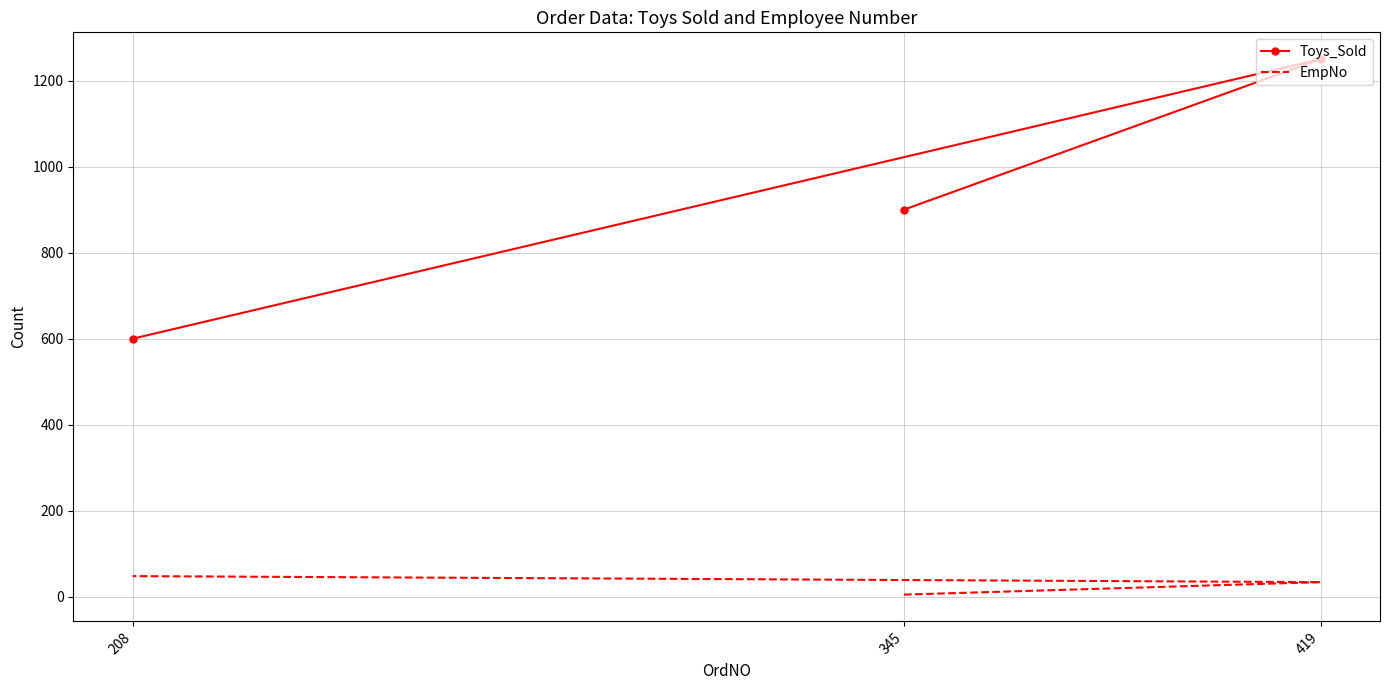

Read the EmpNo value at 419, to the nearest 10.

30